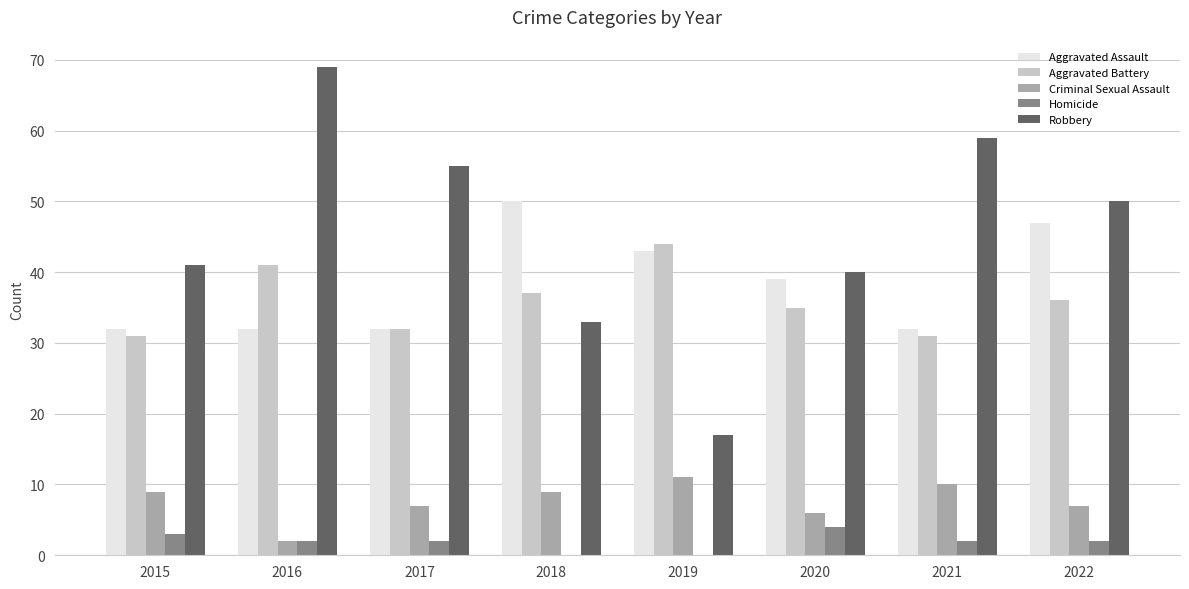

Is the value of Homicide at 2015 greater than the value of Robbery at 2021?

No